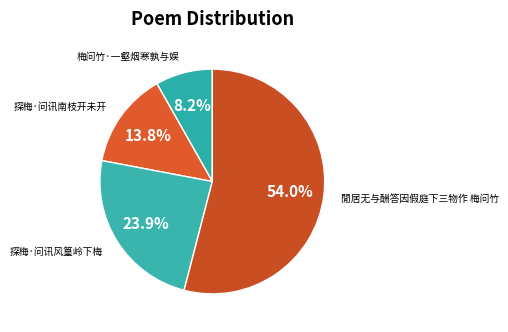

To the nearest percent, what is the combined percentage of 探梅·问讯南枝开未开 and 梅问竹·一壑烟寒孰与娱?

22%